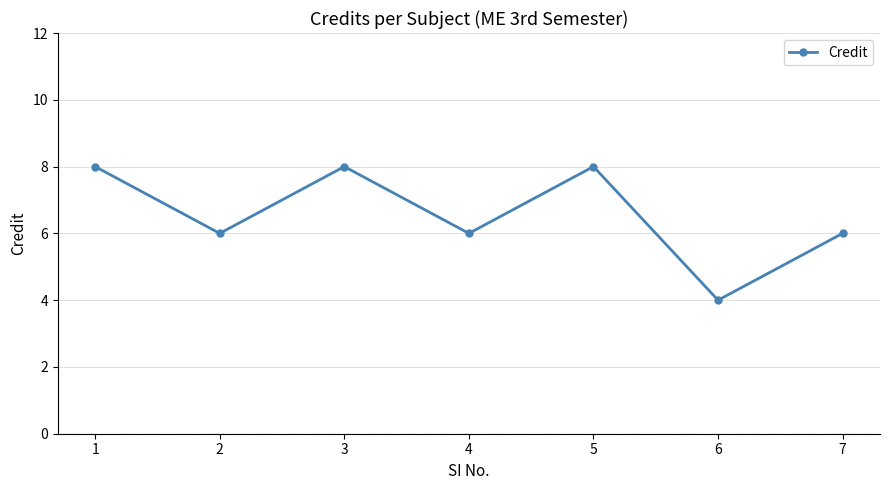

Where does the data first go above 6?

1